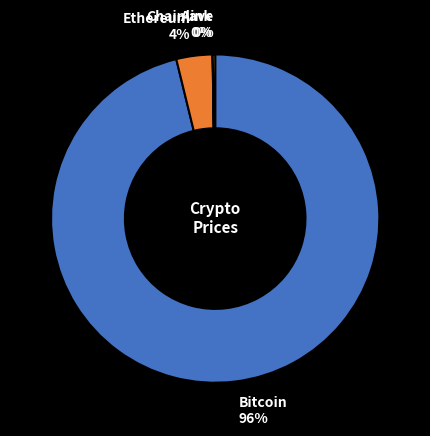

To the nearest percent, what portion does Bitcoin represent?

96%